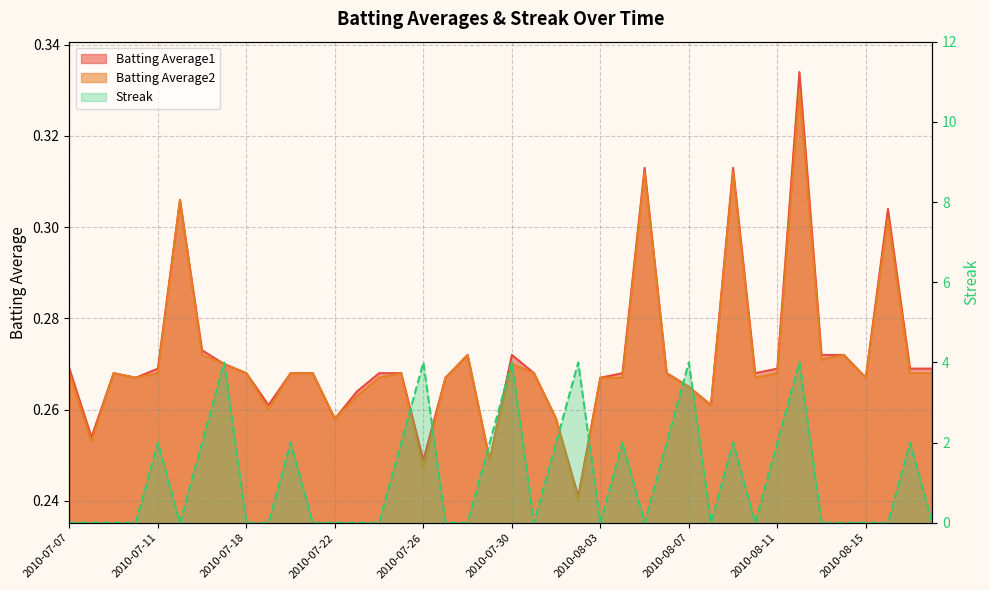

At which label does Batting Average2 reach its minimum?

2010-08-02